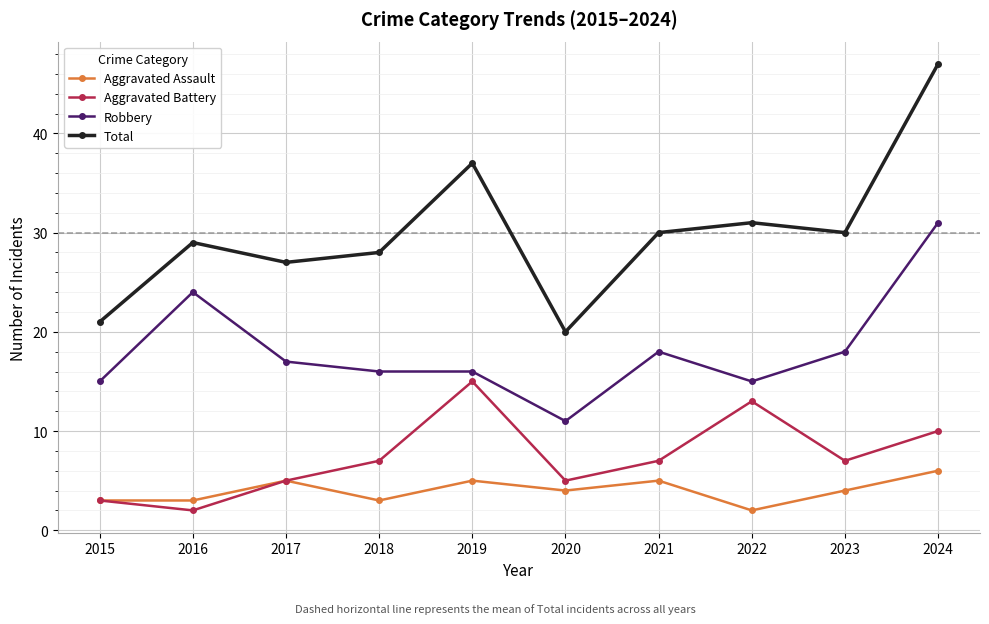

Which label corresponds to the largest value in the chart?

2024